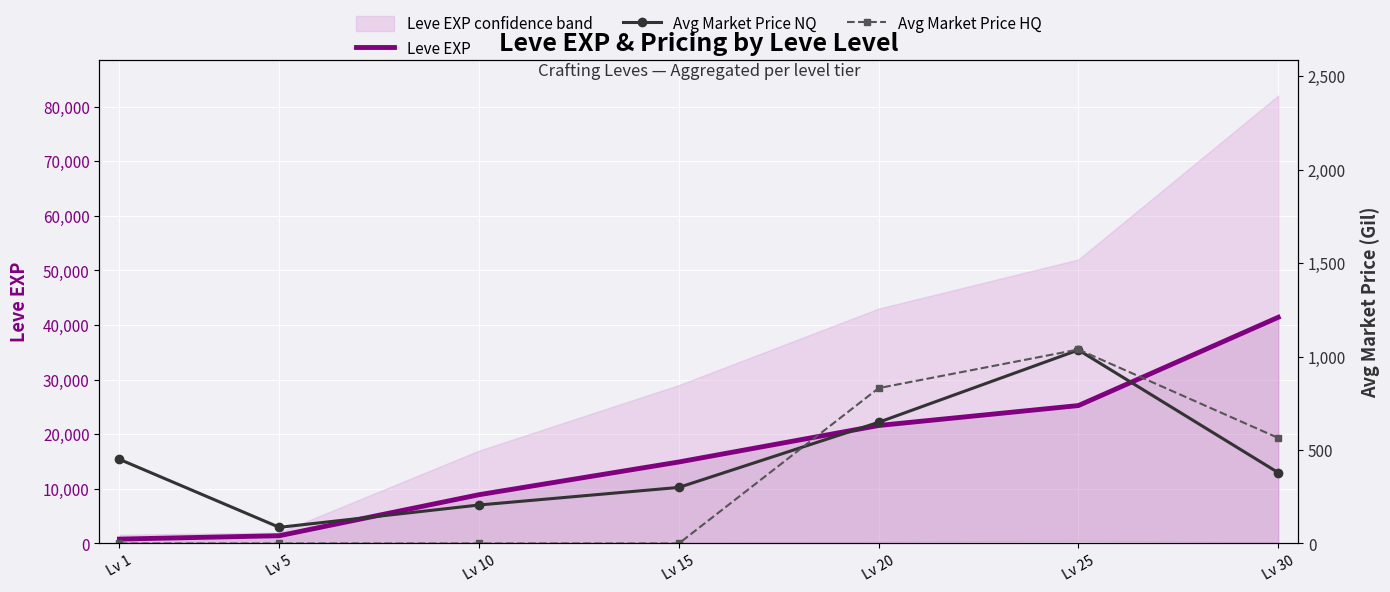

Where do Avg Market Price NQ and Avg Market Price HQ first cross each other?

Lv 15 and Lv 20